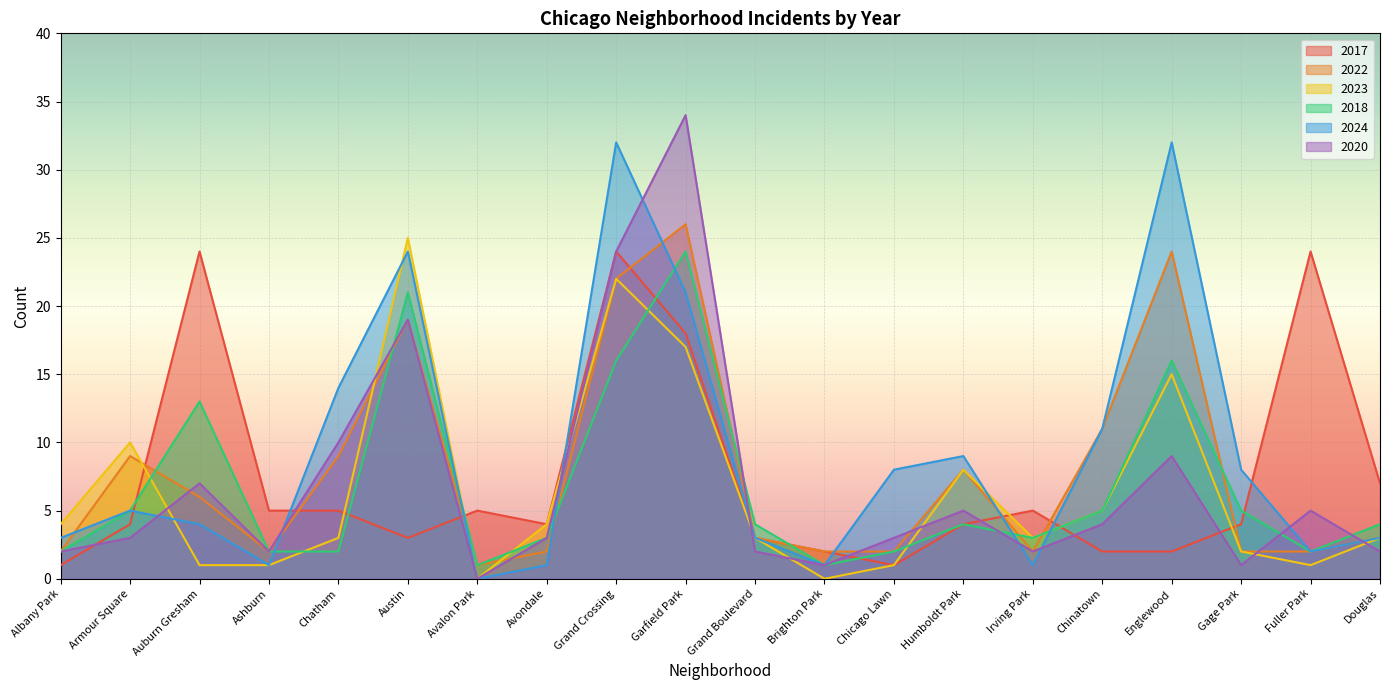

What is the label of the 8th point from the right?

Chicago Lawn